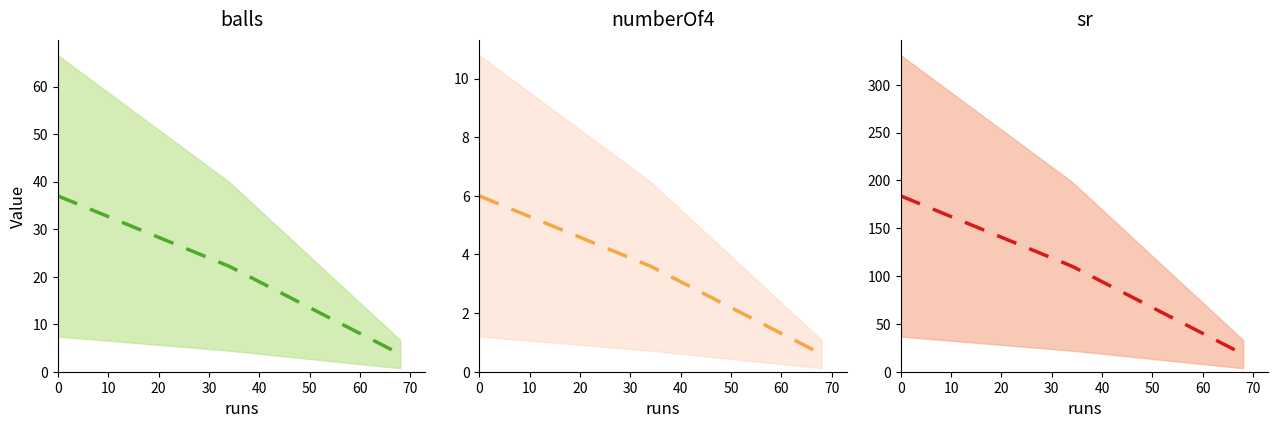

Rank the series by their average value, from highest to lowest.

sr (mean), balls (mean), numberOf4 (mean)